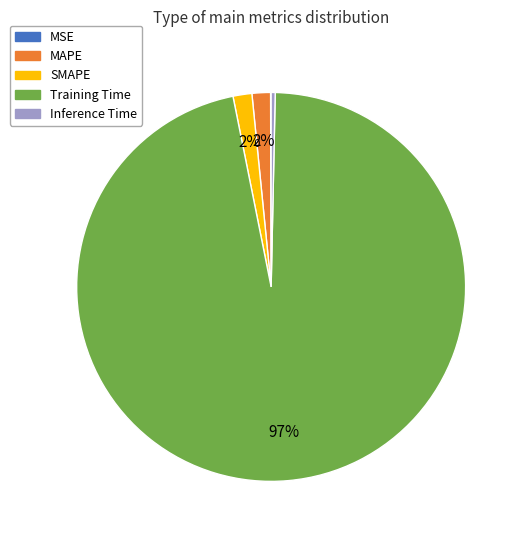

To the nearest percent, what is the average slice percentage?

20%